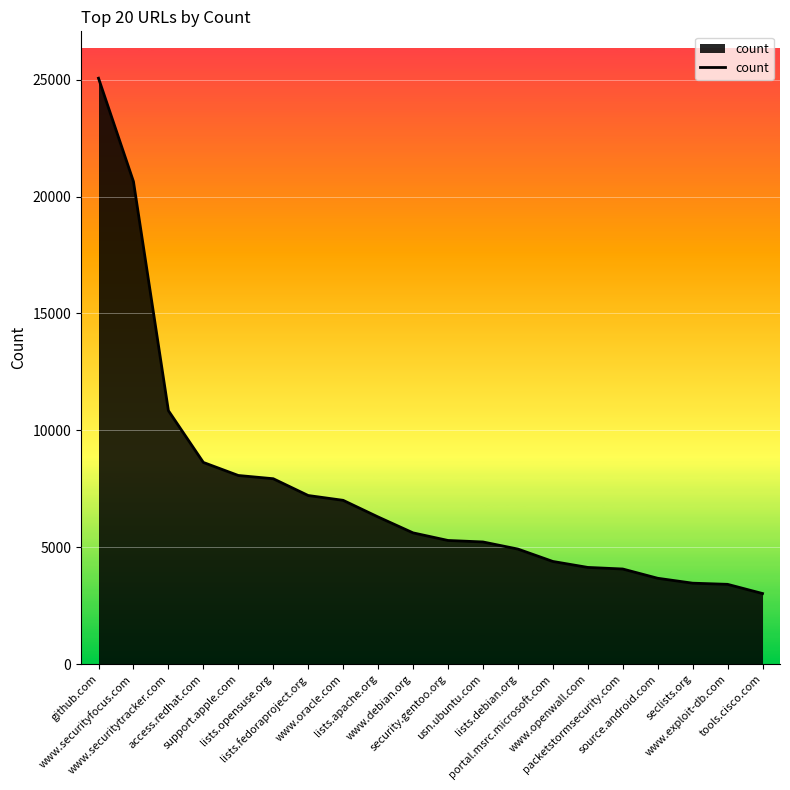

What is the maximum value shown in the chart?

25064